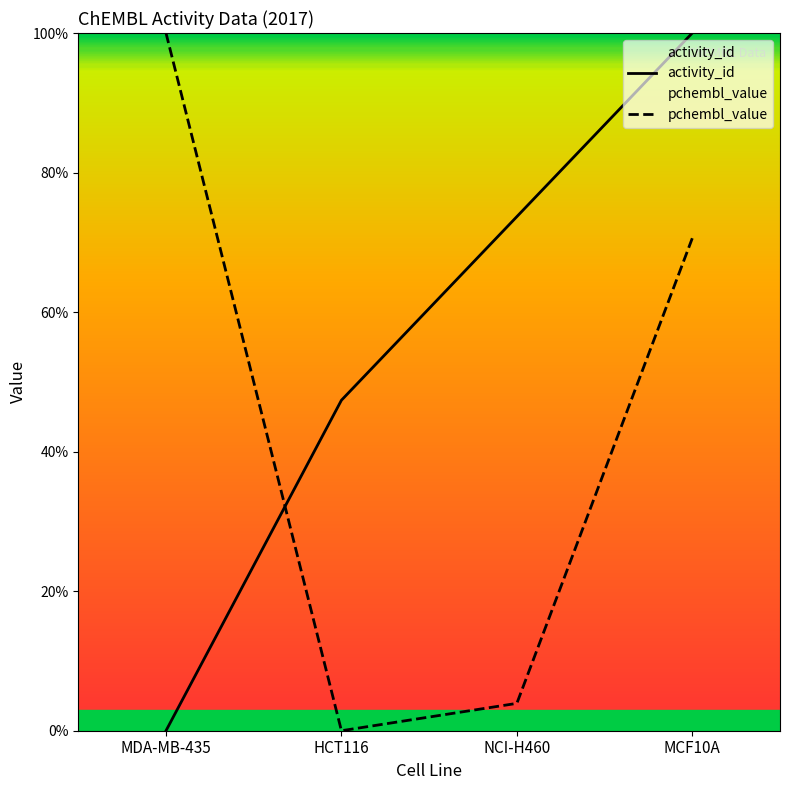

What are all the series names shown in the legend?

activity_id, pchembl_value